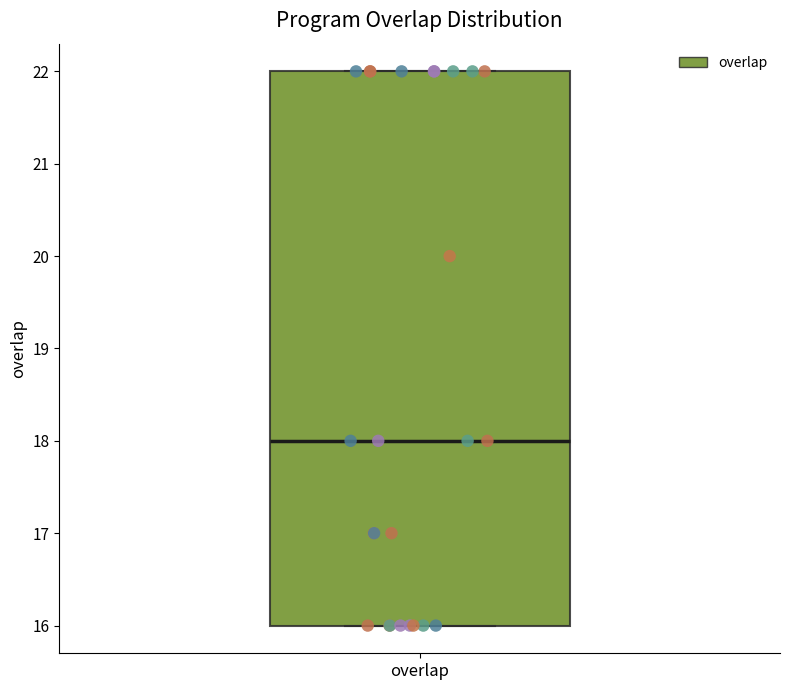

Read this box plot against the y-axis: the position of the median line, the range covered by the box, and the ends of both whiskers. The values are not printed on the chart, so give them approximately, as read against the axis.

median 18, box 16 to 22, whiskers 16 to 22